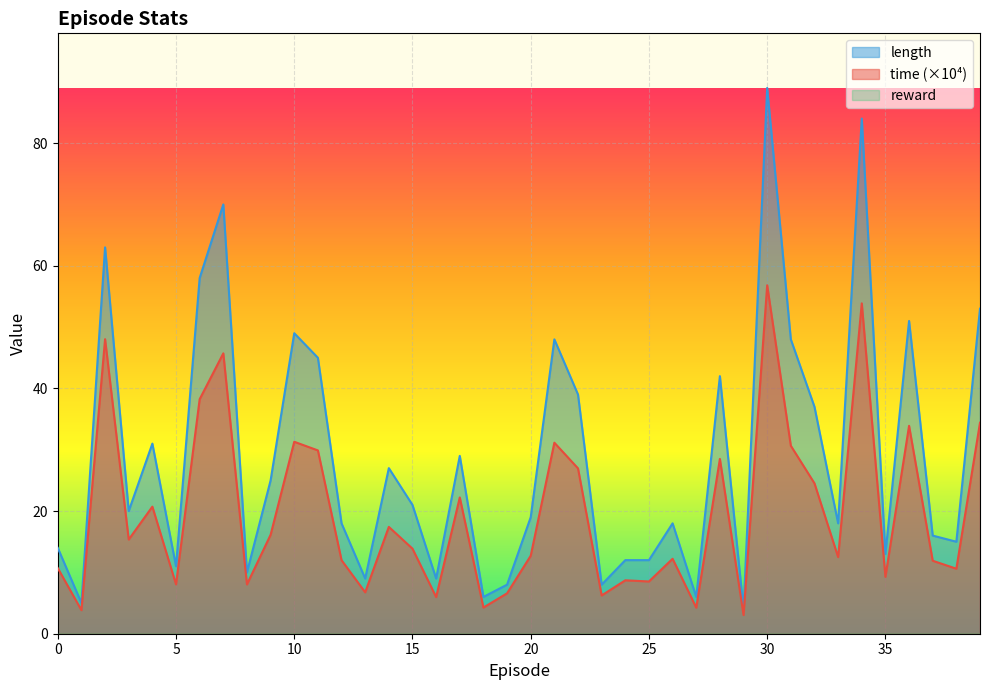

At how many categories does at least one series exceed 30?

15